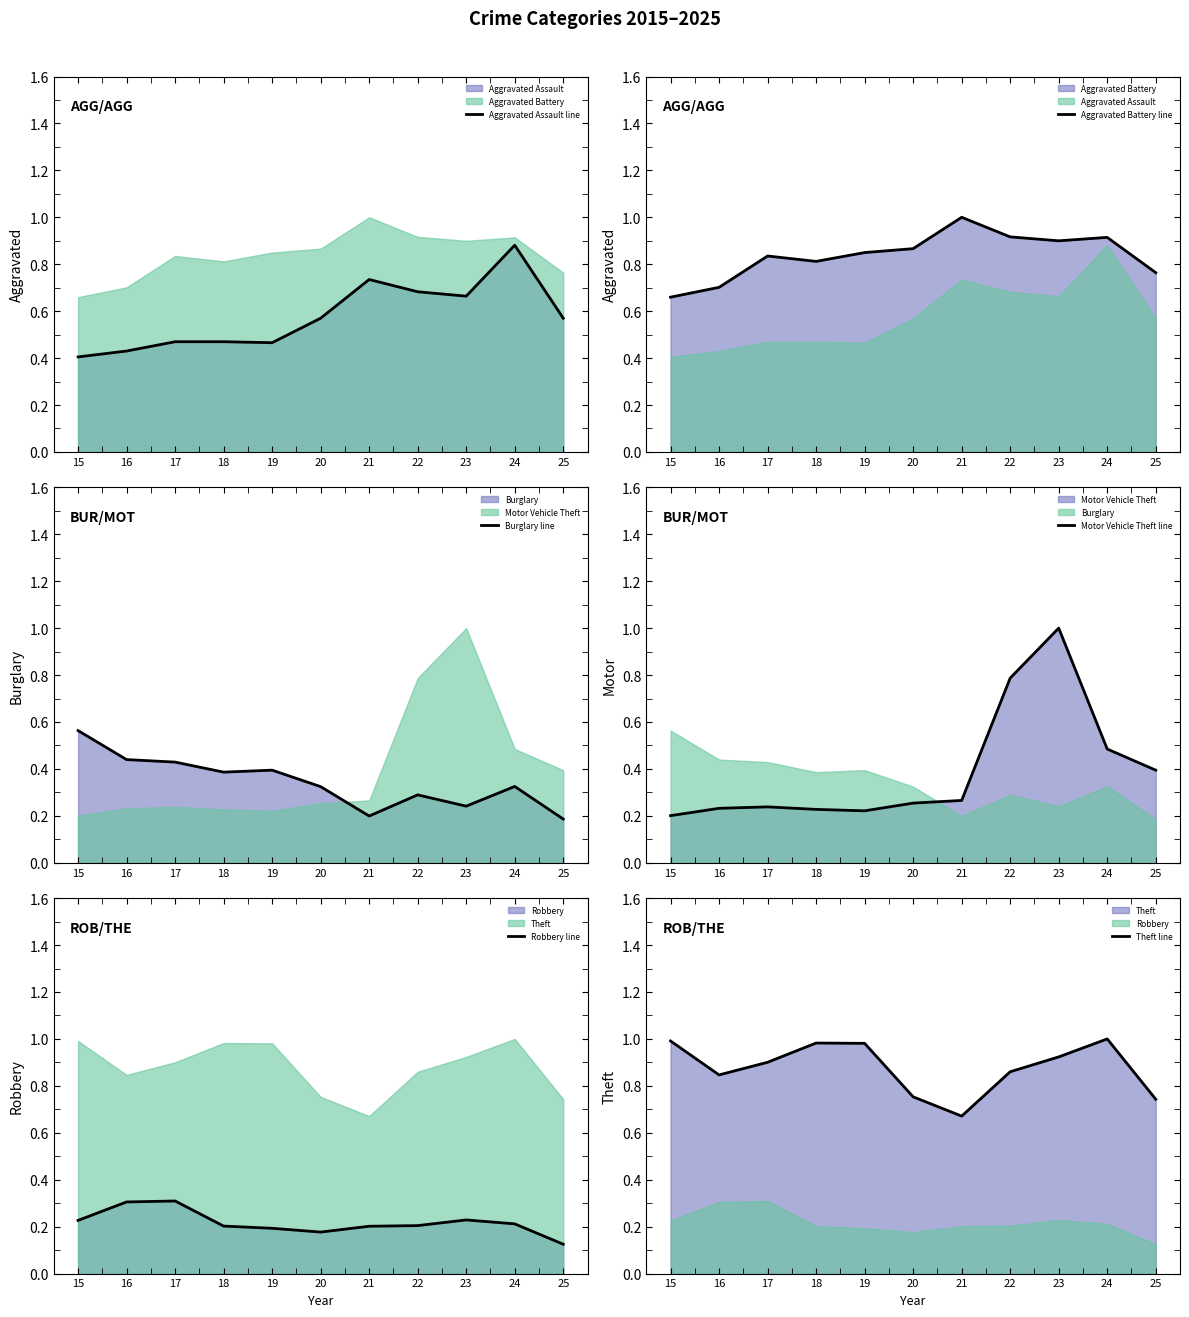

What are all the series names shown in the legend?

Aggravated Assault line, Aggravated Battery line, Burglary line, Motor Vehicle Theft line, Robbery line, Theft line